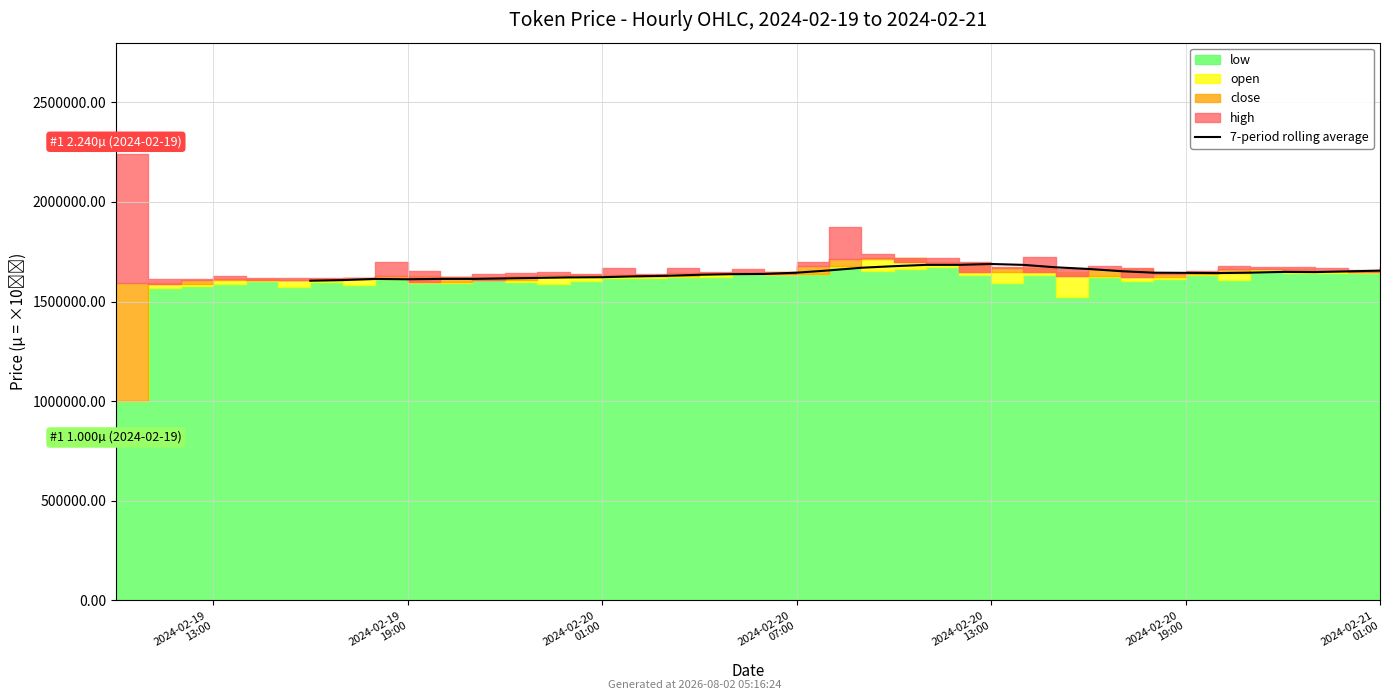

True or false: there are more than 1 points higher than both neighbors.

True